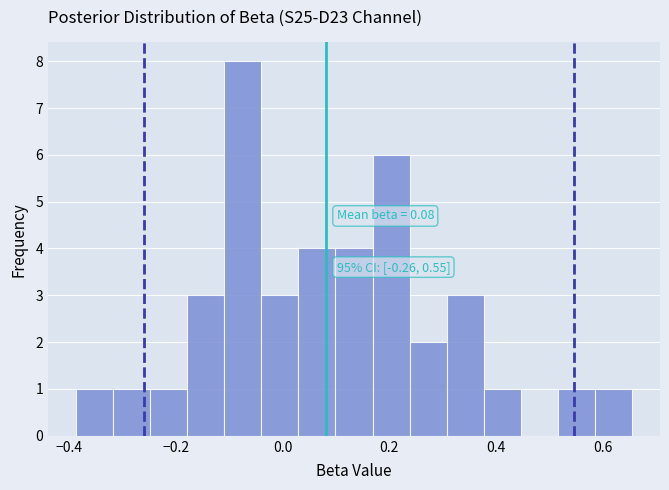

Read against the x-axis, roughly where is the centre of the tallest bar?

-0.08